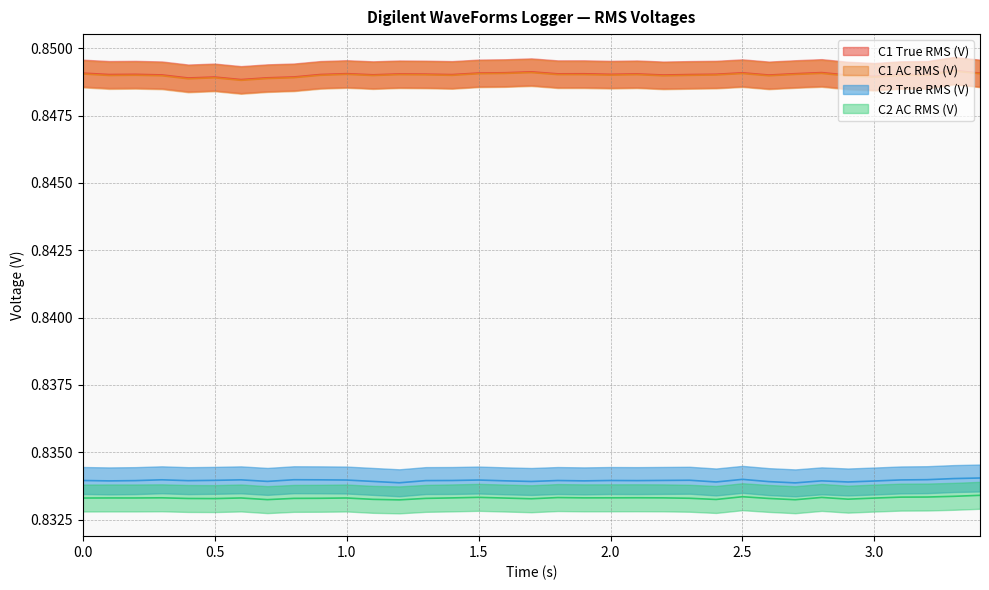

How many interior local valleys does the C2 True RMS (V) series have?

10